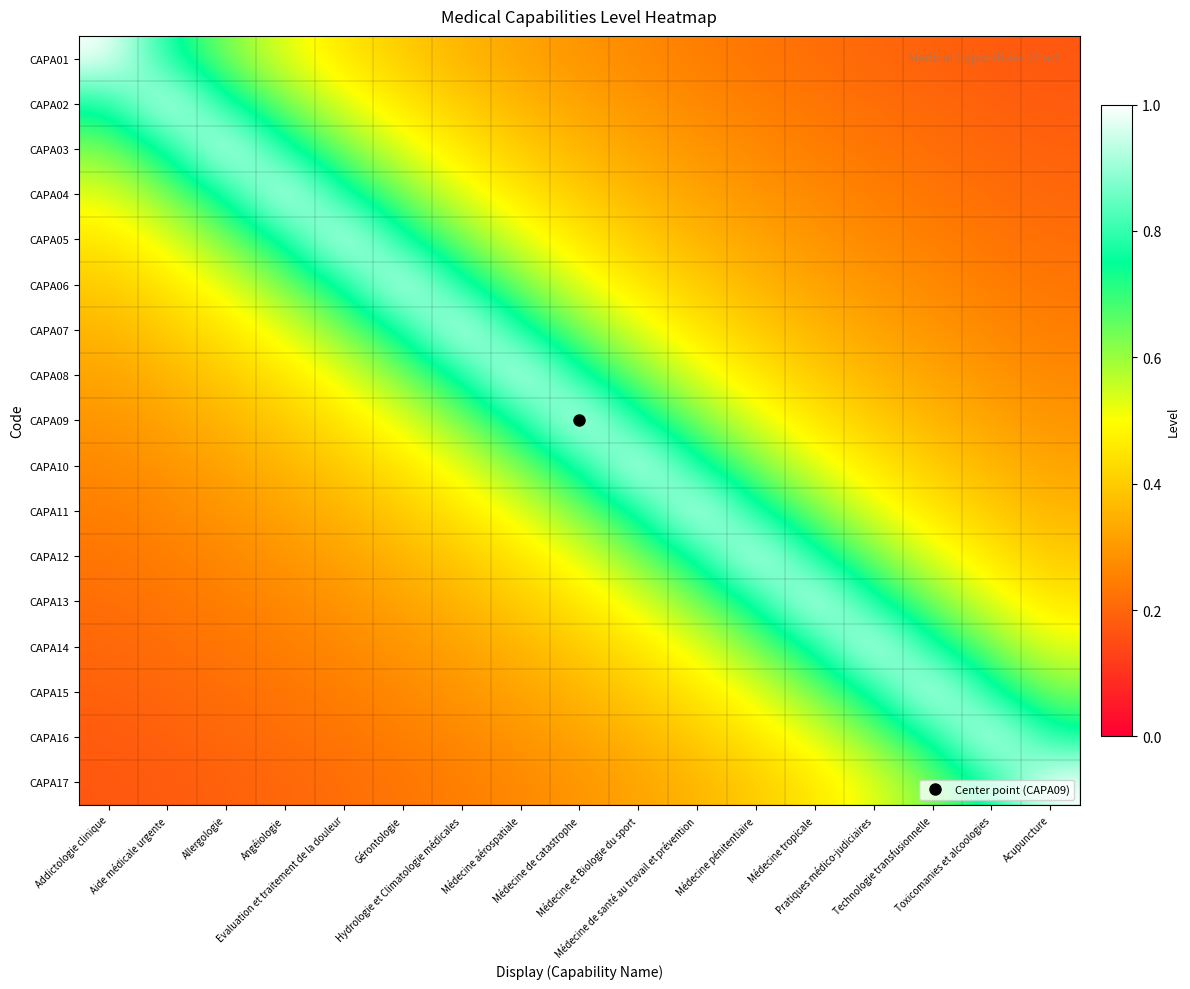

Reading left to right, list all the values displayed in this chart.

CAPA01: Addictologie clinique=1.0	Aide médicale urgente=0.8	Allergologie=0.6	Angéiologie=0.5	Evaluation et traitement de la douleur=0.5	Gérontologie=0.4	Hydrologie et Climatologie médicales=0.4	Médecine aérospatiale=0.3	Médecine de catastrophe=0.3	Médecine et Biologie du sport=0.3	Médecine de santé au travail et prévention=0.2	Médecine pénitentiaire=0.2	Médecine tropicale=0.2	Pratiques médico-judiciaires=0.2	Technologie transfusionnelle=0.2	Toxicomanies et alcoologies=0.2	Acupuncture=0.2
CAPA02: Addictologie clinique=0.8	Aide médicale urgente=1.0	Allergologie=0.8	Angéiologie=0.6	Evaluation et traitement de la douleur=0.5	Gérontologie=0.5	Hydrologie et Climatologie médicales=0.4	Médecine aérospatiale=0.4	Médecine de catastrophe=0.3	Médecine et Biologie du sport=0.3	Médecine de santé au travail et prévention=0.3	Médecine pénitentiaire=0.2	Médecine tropicale=0.2	Pratiques médico-judiciaires=0.2	Technologie transfusionnelle=0.2	Toxicomanies et alcoologies=0.2	Acupuncture=0.2
CAPA03: Addictologie clinique=0.6	Aide médicale urgente=0.8	Allergologie=1.0	Angéiologie=0.8	Evaluation et traitement de la douleur=0.6	Gérontologie=0.5	Hydrologie et Climatologie médicales=0.5	Médecine aérospatiale=0.4	Médecine de catastrophe=0.4	Médecine et Biologie du sport=0.3	Médecine de santé au travail et prévention=0.3	Médecine pénitentiaire=0.3	Médecine tropicale=0.2	Pratiques médico-judiciaires=0.2	Technologie transfusionnelle=0.2	Toxicomanies et alcoologies=0.2	Acupuncture=0.2
CAPA04: Addictologie clinique=0.5	Aide médicale urgente=0.6	Allergologie=0.8	Angéiologie=1.0	Evaluation et traitement de la douleur=0.8	Gérontologie=0.6	Hydrologie et Climatologie médicales=0.5	Médecine aérospatiale=0.5	Médecine de catastrophe=0.4	Médecine et Biologie du sport=0.4	Médecine de santé au travail et prévention=0.3	Médecine pénitentiaire=0.3	Médecine tropicale=0.3	Pratiques médico-judiciaires=0.2	Technologie transfusionnelle=0.2	Toxicomanies et alcoologies=0.2	Acupuncture=0.2
CAPA05: Addictologie clinique=0.5	Aide médicale urgente=0.5	Allergologie=0.6	Angéiologie=0.8	Evaluation et traitement de la douleur=1.0	Gérontologie=0.8	Hydrologie et Climatologie médicales=0.6	Médecine aérospatiale=0.5	Médecine de catastrophe=0.5	Médecine et Biologie du sport=0.4	Médecine de santé au travail et prévention=0.4	Médecine pénitentiaire=0.3	Médecine tropicale=0.3	Pratiques médico-judiciaires=0.3	Technologie transfusionnelle=0.2	Toxicomanies et alcoologies=0.2	Acupuncture=0.2
CAPA06: Addictologie clinique=0.4	Aide médicale urgente=0.5	Allergologie=0.5	Angéiologie=0.6	Evaluation et traitement de la douleur=0.8	Gérontologie=1.0	Hydrologie et Climatologie médicales=0.8	Médecine aérospatiale=0.6	Médecine de catastrophe=0.5	Médecine et Biologie du sport=0.5	Médecine de santé au travail et prévention=0.4	Médecine pénitentiaire=0.4	Médecine tropicale=0.3	Pratiques médico-judiciaires=0.3	Technologie transfusionnelle=0.3	Toxicomanies et alcoologies=0.2	Acupuncture=0.2
CAPA07: Addictologie clinique=0.4	Aide médicale urgente=0.4	Allergologie=0.5	Angéiologie=0.5	Evaluation et traitement de la douleur=0.6	Gérontologie=0.8	Hydrologie et Climatologie médicales=1.0	Médecine aérospatiale=0.8	Médecine de catastrophe=0.6	Médecine et Biologie du sport=0.5	Médecine de santé au travail et prévention=0.5	Médecine pénitentiaire=0.4	Médecine tropicale=0.4	Pratiques médico-judiciaires=0.3	Technologie transfusionnelle=0.3	Toxicomanies et alcoologies=0.3	Acupuncture=0.2
CAPA08: Addictologie clinique=0.3	Aide médicale urgente=0.4	Allergologie=0.4	Angéiologie=0.5	Evaluation et traitement de la douleur=0.5	Gérontologie=0.6	Hydrologie et Climatologie médicales=0.8	Médecine aérospatiale=1.0	Médecine de catastrophe=0.8	Médecine et Biologie du sport=0.6	Médecine de santé au travail et prévention=0.5	Médecine pénitentiaire=0.5	Médecine tropicale=0.4	Pratiques médico-judiciaires=0.4	Technologie transfusionnelle=0.3	Toxicomanies et alcoologies=0.3	Acupuncture=0.3
CAPA09: Addictologie clinique=0.3	Aide médicale urgente=0.3	Allergologie=0.4	Angéiologie=0.4	Evaluation et traitement de la douleur=0.5	Gérontologie=0.5	Hydrologie et Climatologie médicales=0.6	Médecine aérospatiale=0.8	Médecine de catastrophe=1.0	Médecine et Biologie du sport=0.8	Médecine de santé au travail et prévention=0.6	Médecine pénitentiaire=0.5	Médecine tropicale=0.5	Pratiques médico-judiciaires=0.4	Technologie transfusionnelle=0.4	Toxicomanies et alcoologies=0.3	Acupuncture=0.3
CAPA10: Addictologie clinique=0.3	Aide médicale urgente=0.3	Allergologie=0.3	Angéiologie=0.4	Evaluation et traitement de la douleur=0.4	Gérontologie=0.5	Hydrologie et Climatologie médicales=0.5	Médecine aérospatiale=0.6	Médecine de catastrophe=0.8	Médecine et Biologie du sport=1.0	Médecine de santé au travail et prévention=0.8	Médecine pénitentiaire=0.6	Médecine tropicale=0.5	Pratiques médico-judiciaires=0.5	Technologie transfusionnelle=0.4	Toxicomanies et alcoologies=0.4	Acupuncture=0.3
CAPA11: Addictologie clinique=0.2	Aide médicale urgente=0.3	Allergologie=0.3	Angéiologie=0.3	Evaluation et traitement de la douleur=0.4	Gérontologie=0.4	Hydrologie et Climatologie médicales=0.5	Médecine aérospatiale=0.5	Médecine de catastrophe=0.6	Médecine et Biologie du sport=0.8	Médecine de santé au travail et prévention=1.0	Médecine pénitentiaire=0.8	Médecine tropicale=0.6	Pratiques médico-judiciaires=0.5	Technologie transfusionnelle=0.5	Toxicomanies et alcoologies=0.4	Acupuncture=0.4
CAPA12: Addictologie clinique=0.2	Aide médicale urgente=0.2	Allergologie=0.3	Angéiologie=0.3	Evaluation et traitement de la douleur=0.3	Gérontologie=0.4	Hydrologie et Climatologie médicales=0.4	Médecine aérospatiale=0.5	Médecine de catastrophe=0.5	Médecine et Biologie du sport=0.6	Médecine de santé au travail et prévention=0.8	Médecine pénitentiaire=1.0	Médecine tropicale=0.8	Pratiques médico-judiciaires=0.6	Technologie transfusionnelle=0.5	Toxicomanies et alcoologies=0.5	Acupuncture=0.4
CAPA13: Addictologie clinique=0.2	Aide médicale urgente=0.2	Allergologie=0.2	Angéiologie=0.3	Evaluation et traitement de la douleur=0.3	Gérontologie=0.3	Hydrologie et Climatologie médicales=0.4	Médecine aérospatiale=0.4	Médecine de catastrophe=0.5	Médecine et Biologie du sport=0.5	Médecine de santé au travail et prévention=0.6	Médecine pénitentiaire=0.8	Médecine tropicale=1.0	Pratiques médico-judiciaires=0.8	Technologie transfusionnelle=0.6	Toxicomanies et alcoologies=0.5	Acupuncture=0.5
CAPA14: Addictologie clinique=0.2	Aide médicale urgente=0.2	Allergologie=0.2	Angéiologie=0.2	Evaluation et traitement de la douleur=0.3	Gérontologie=0.3	Hydrologie et Climatologie médicales=0.3	Médecine aérospatiale=0.4	Médecine de catastrophe=0.4	Médecine et Biologie du sport=0.5	Médecine de santé au travail et prévention=0.5	Médecine pénitentiaire=0.6	Médecine tropicale=0.8	Pratiques médico-judiciaires=1.0	Technologie transfusionnelle=0.8	Toxicomanies et alcoologies=0.6	Acupuncture=0.5
CAPA15: Addictologie clinique=0.2	Aide médicale urgente=0.2	Allergologie=0.2	Angéiologie=0.2	Evaluation et traitement de la douleur=0.2	Gérontologie=0.3	Hydrologie et Climatologie médicales=0.3	Médecine aérospatiale=0.3	Médecine de catastrophe=0.4	Médecine et Biologie du sport=0.4	Médecine de santé au travail et prévention=0.5	Médecine pénitentiaire=0.5	Médecine tropicale=0.6	Pratiques médico-judiciaires=0.8	Technologie transfusionnelle=1.0	Toxicomanies et alcoologies=0.8	Acupuncture=0.6
CAPA16: Addictologie clinique=0.2	Aide médicale urgente=0.2	Allergologie=0.2	Angéiologie=0.2	Evaluation et traitement de la douleur=0.2	Gérontologie=0.2	Hydrologie et Climatologie médicales=0.3	Médecine aérospatiale=0.3	Médecine de catastrophe=0.3	Médecine et Biologie du sport=0.4	Médecine de santé au travail et prévention=0.4	Médecine pénitentiaire=0.5	Médecine tropicale=0.5	Pratiques médico-judiciaires=0.6	Technologie transfusionnelle=0.8	Toxicomanies et alcoologies=1.0	Acupuncture=0.8
CAPA17: Addictologie clinique=0.2	Aide médicale urgente=0.2	Allergologie=0.2	Angéiologie=0.2	Evaluation et traitement de la douleur=0.2	Gérontologie=0.2	Hydrologie et Climatologie médicales=0.2	Médecine aérospatiale=0.3	Médecine de catastrophe=0.3	Médecine et Biologie du sport=0.3	Médecine de santé au travail et prévention=0.4	Médecine pénitentiaire=0.4	Médecine tropicale=0.5	Pratiques médico-judiciaires=0.5	Technologie transfusionnelle=0.6	Toxicomanies et alcoologies=0.8	Acupuncture=1.0